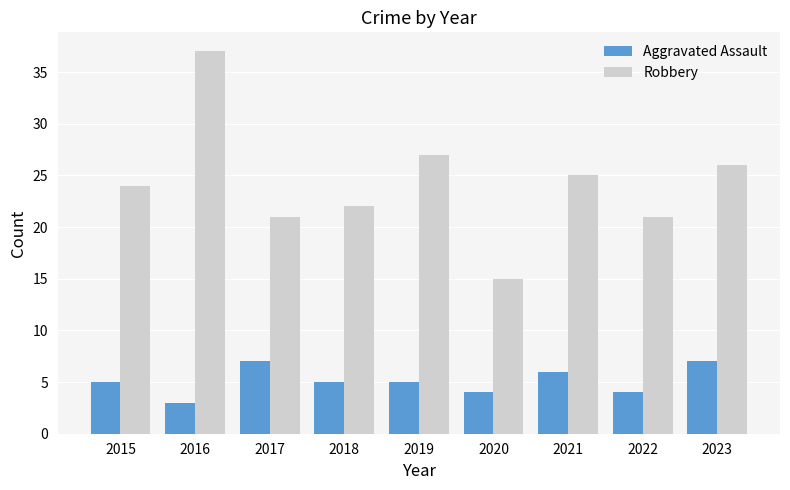

Which series has the largest total across all categories?

Robbery